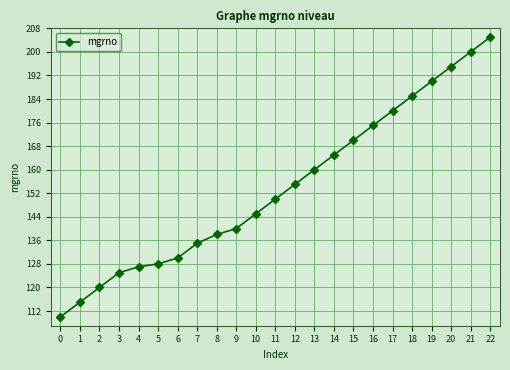

List the labels in order of value, largest first.

22, 21, 20, 19, 18, 17, 16, 15, 14, 13, 12, 11, 10, 9, 8, 7, 6, 5, 4, 3, 2, 1, 0